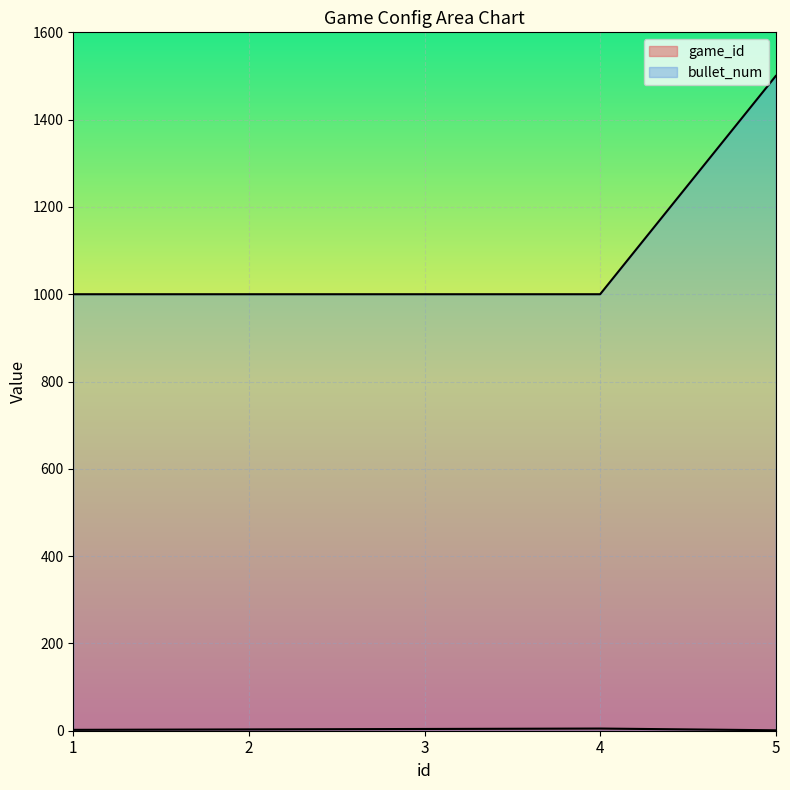

Reading left to right, list all the values displayed in this chart.

game_id: 1=2	2=3	3=4	4=5	5=1
bullet_num: 1=1000	2=1000	3=1000	4=1000	5=1500